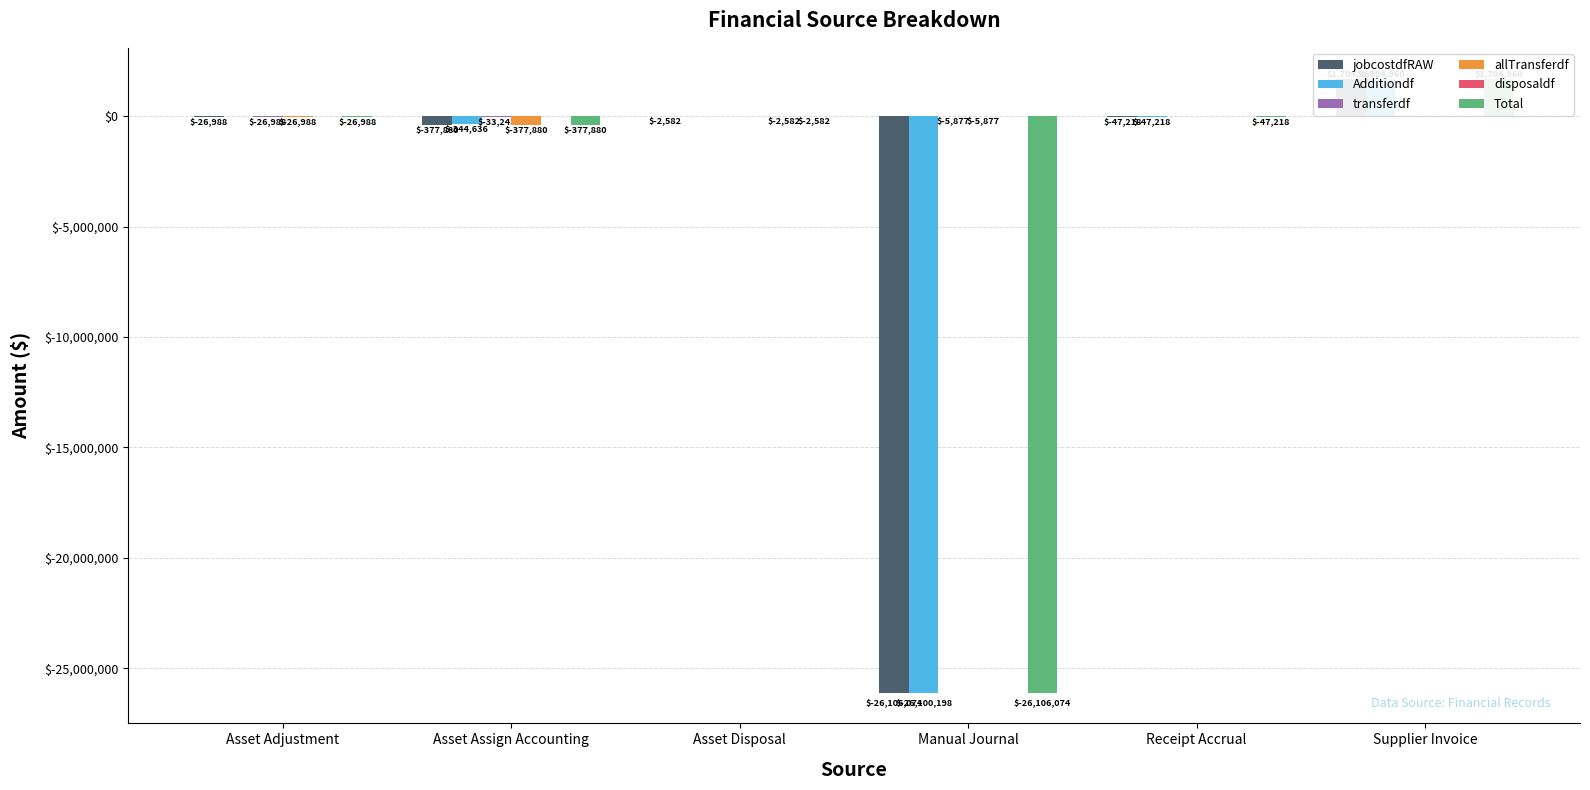

List the labels in order of Additiondf value, largest first.

Supplier Invoice, Asset Adjustment, Asset Disposal, Receipt Accrual, Asset Assign Accounting, Manual Journal